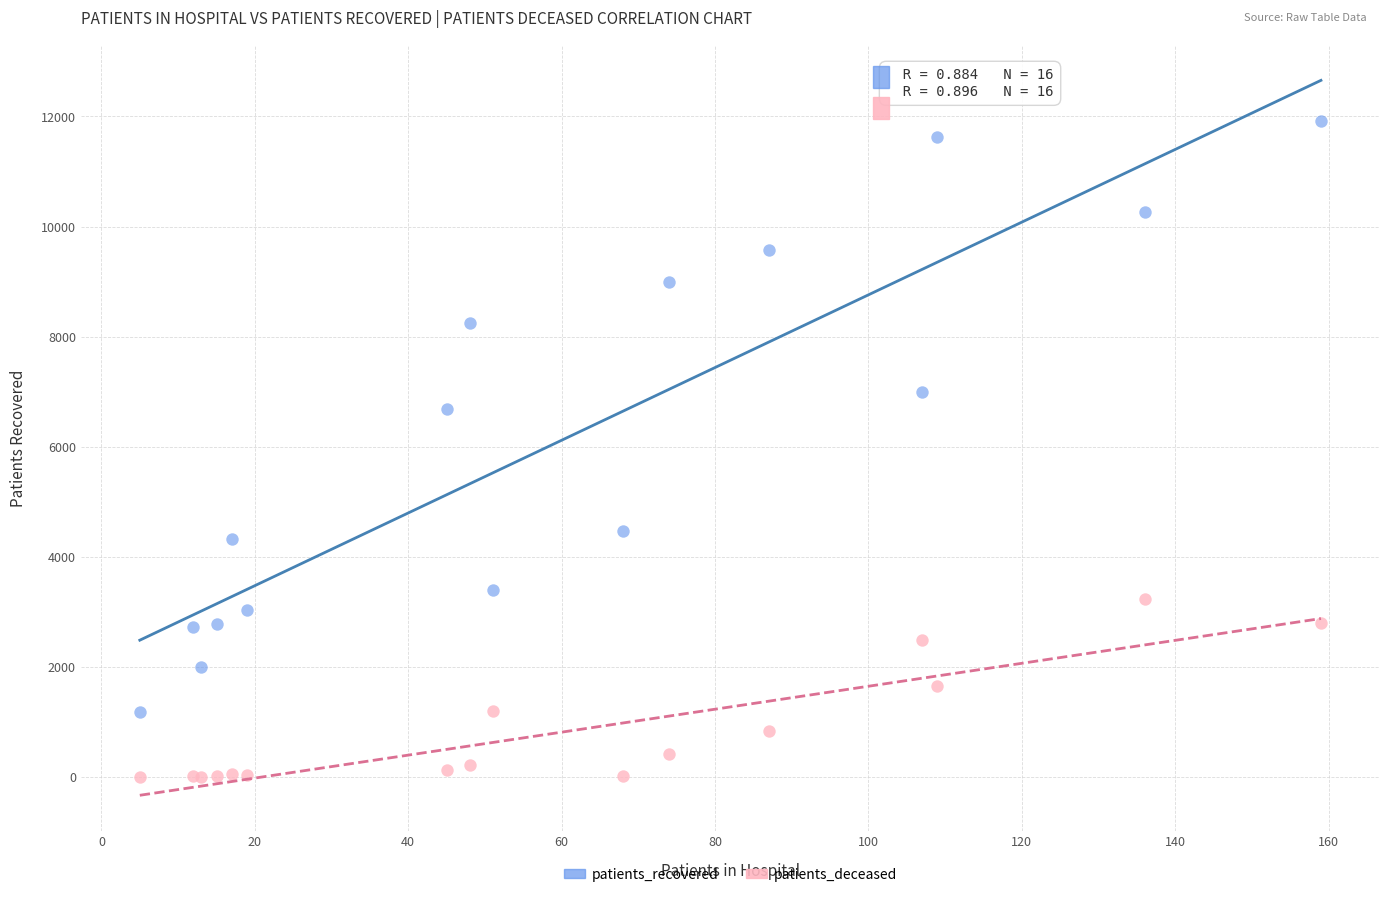

What is the X range (max minus min) for the scatter plot?

154